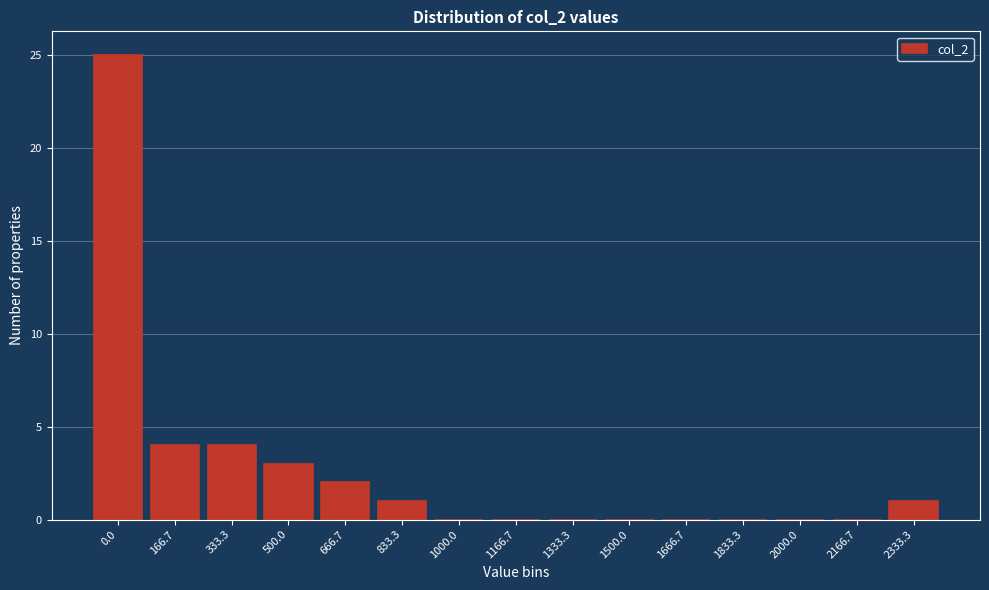

Reading left to right, list all the values displayed in this chart.

0.0=25	166.7=4	333.3=4	500.0=3	666.7=2	833.3=1	1000.0=0	1166.7=0	1333.3=0	1500.0=0	1666.7=0	1833.3=0	2000.0=0	2166.7=0	2333.3=1